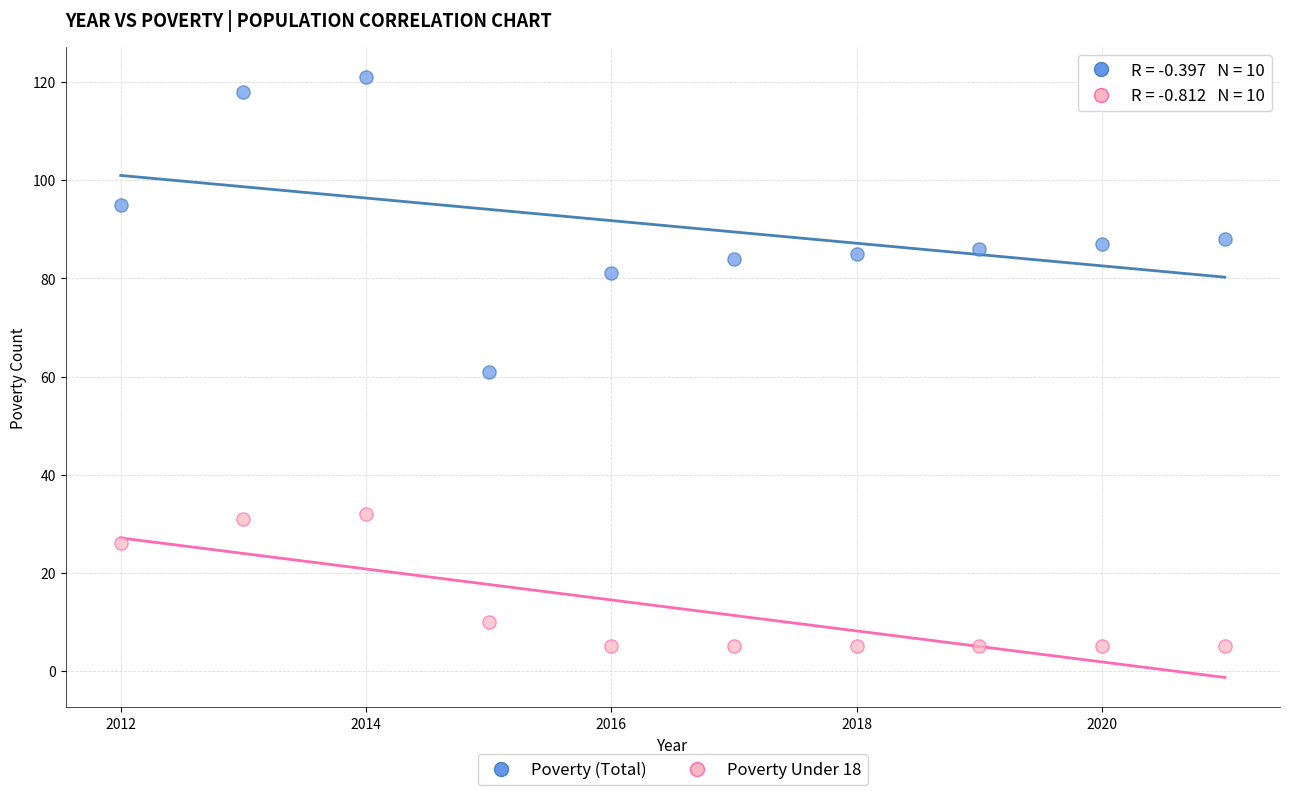

Which series reaches the maximum Y coordinate?

Poverty (Total)